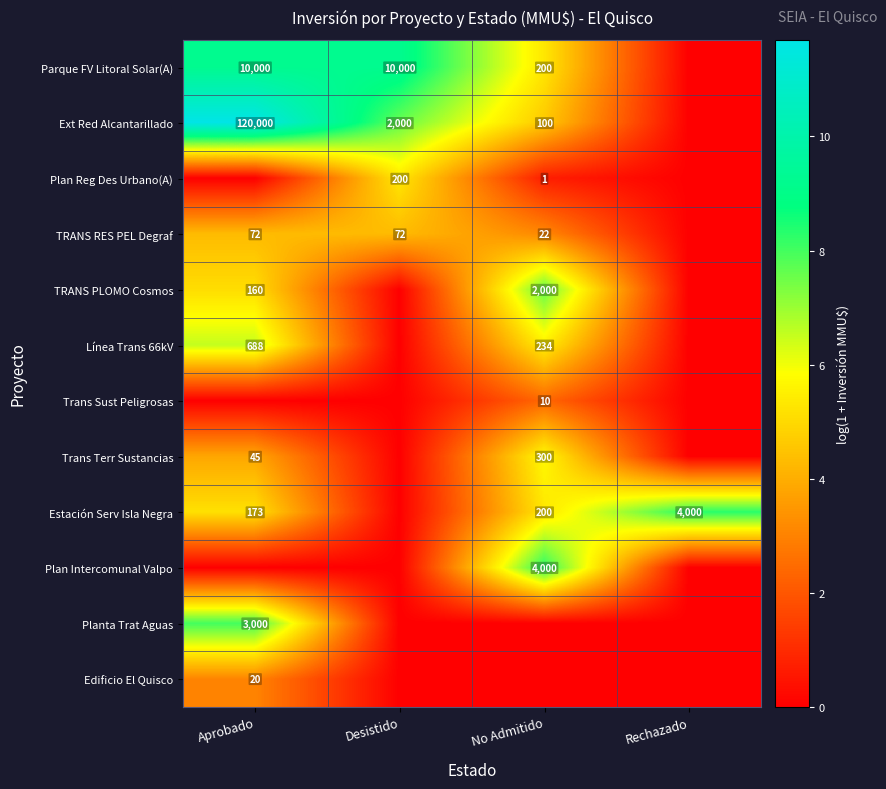

Which has a higher value, No Admitido or Desistido?

Desistido